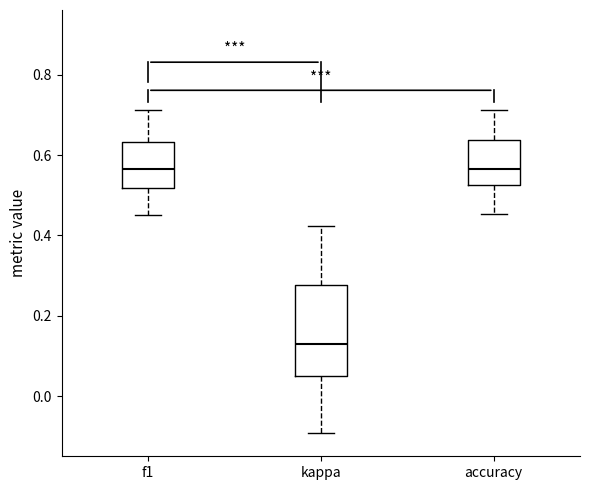

Comparing the boxes themselves (not the whiskers), which one is the tallest?

kappa